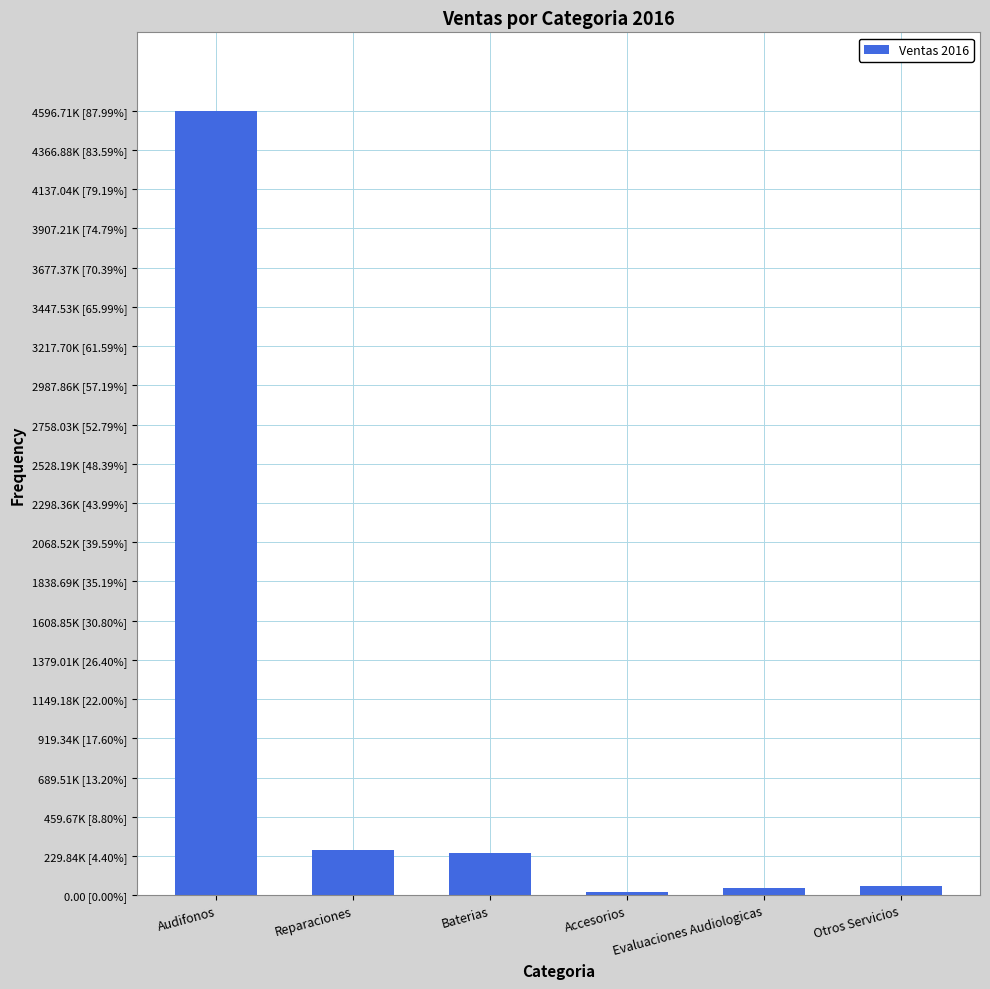

How many bars are there in total?

6